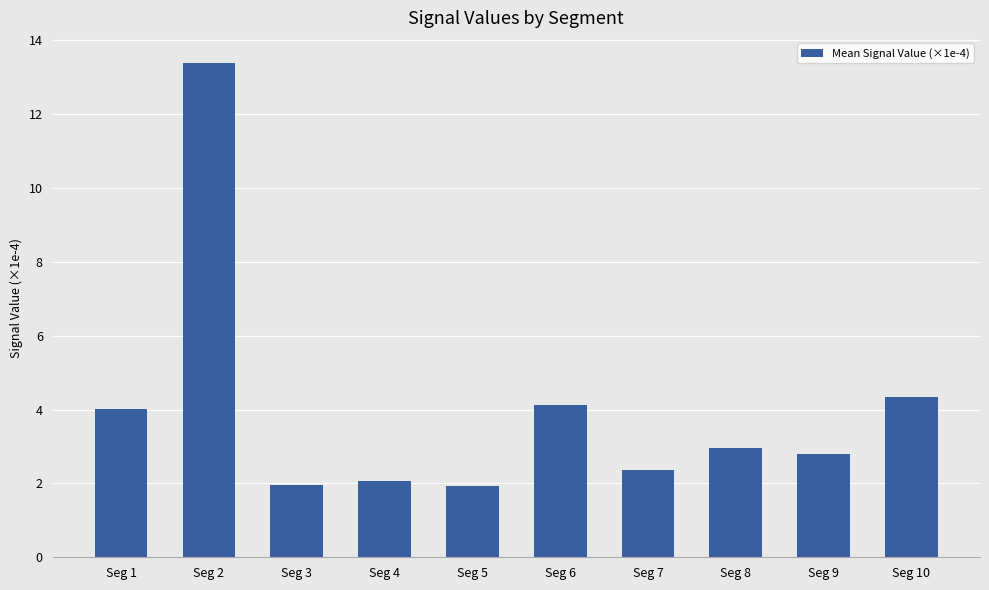

Where does the data first go above 2?

Seg 1